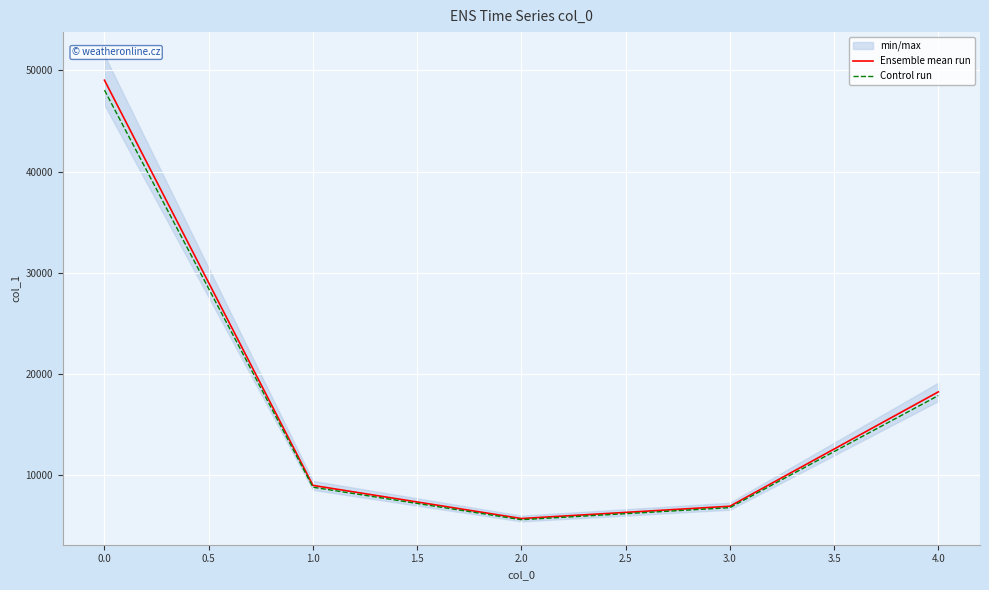

Is it true that Ensemble mean run equals 49025.0 at 0.0?

True